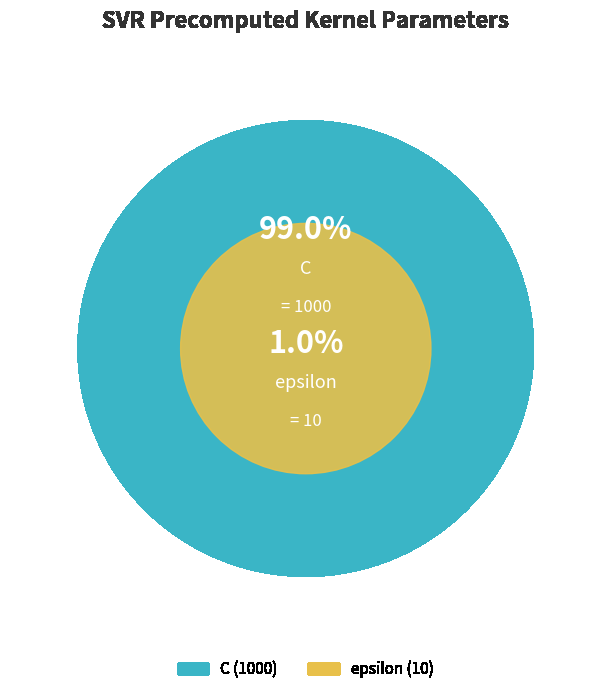

Is it true that epsilon is 11% of the pie?

False